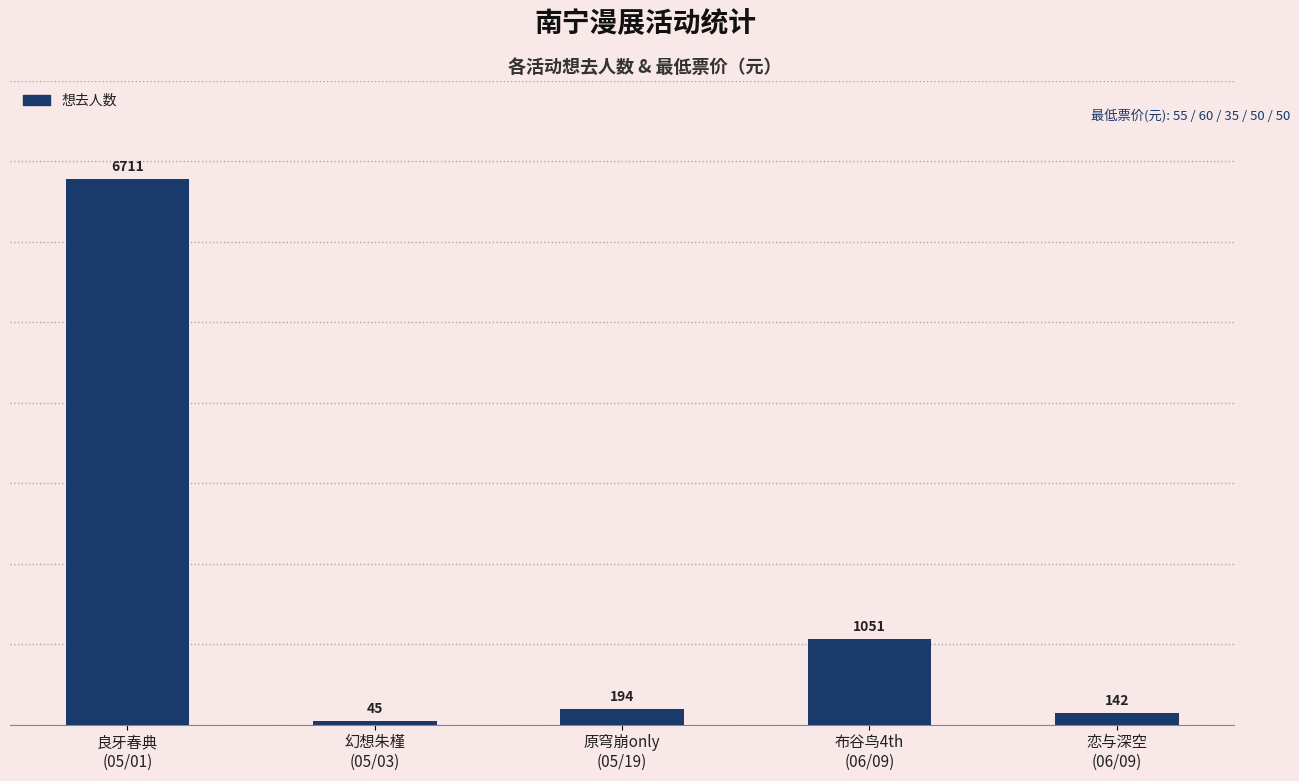

What is the sum of the values at 幻想朱槿
(05/03) and 良牙春典
(05/01)?

6756